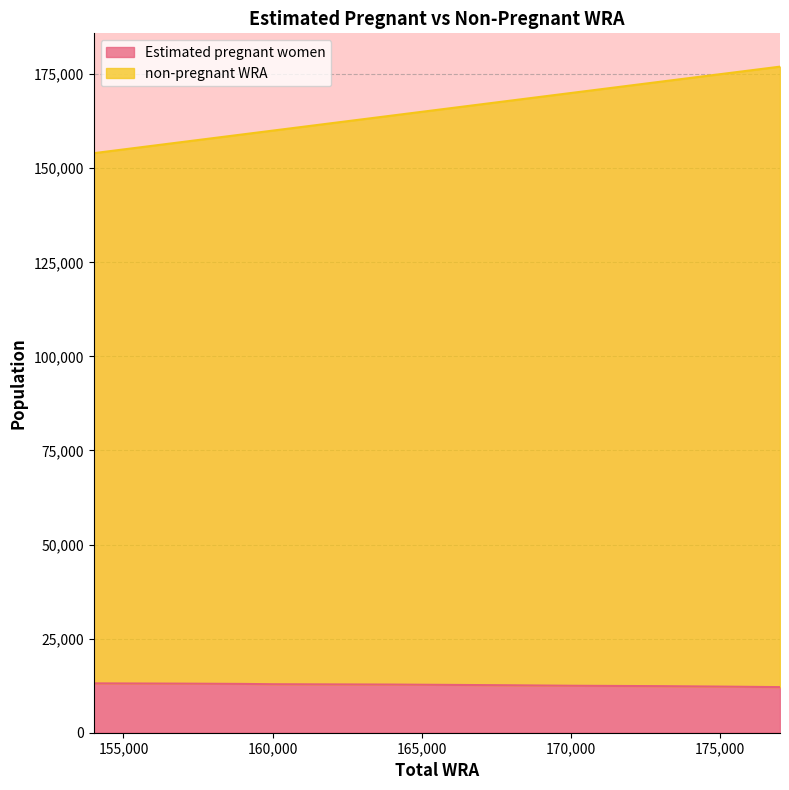

The Estimated pregnant women series shows 13044.8 at 157000. True or false?

True